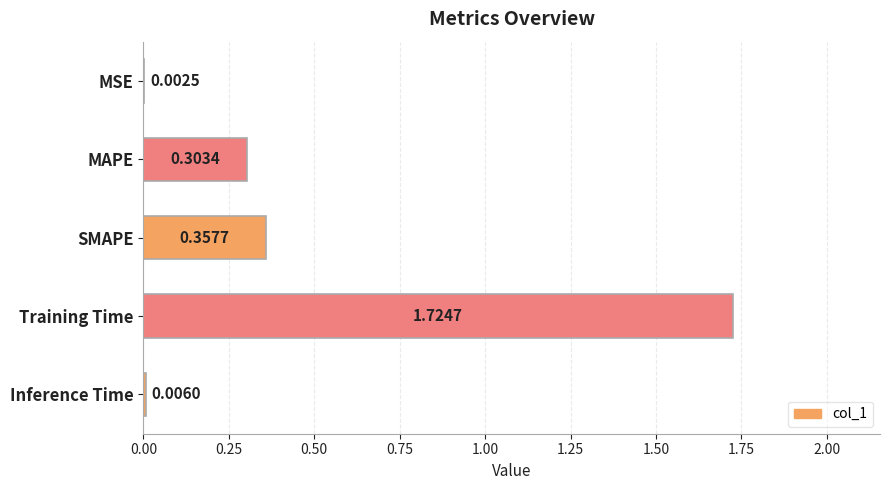

What is the sum of all values?

2.4